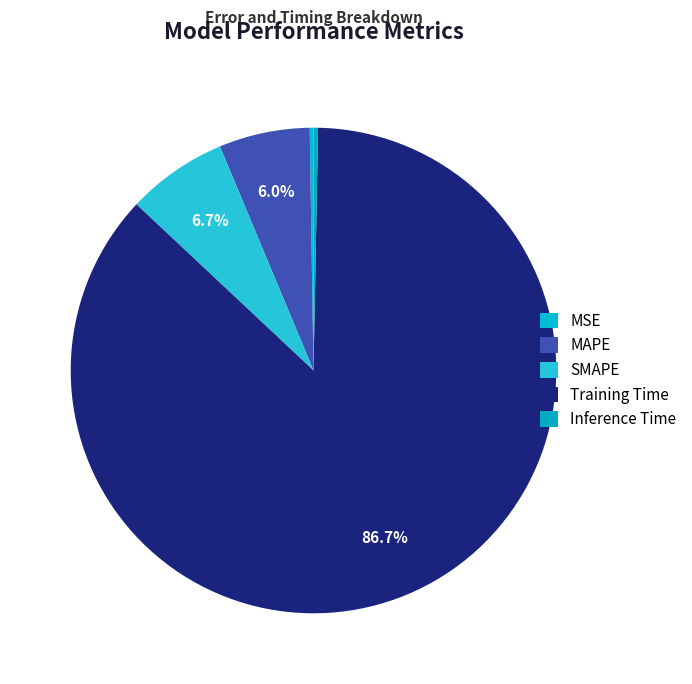

What is the smallest slice in the pie chart?

MSE